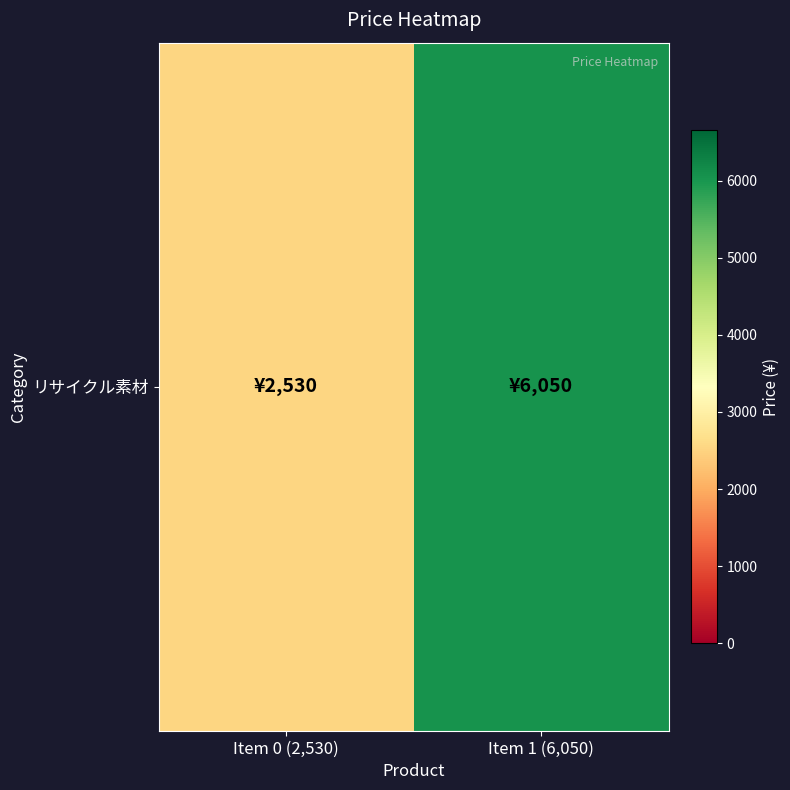

List the labels in order of value, smallest first.

Item 0 (2,530), Item 1 (6,050)